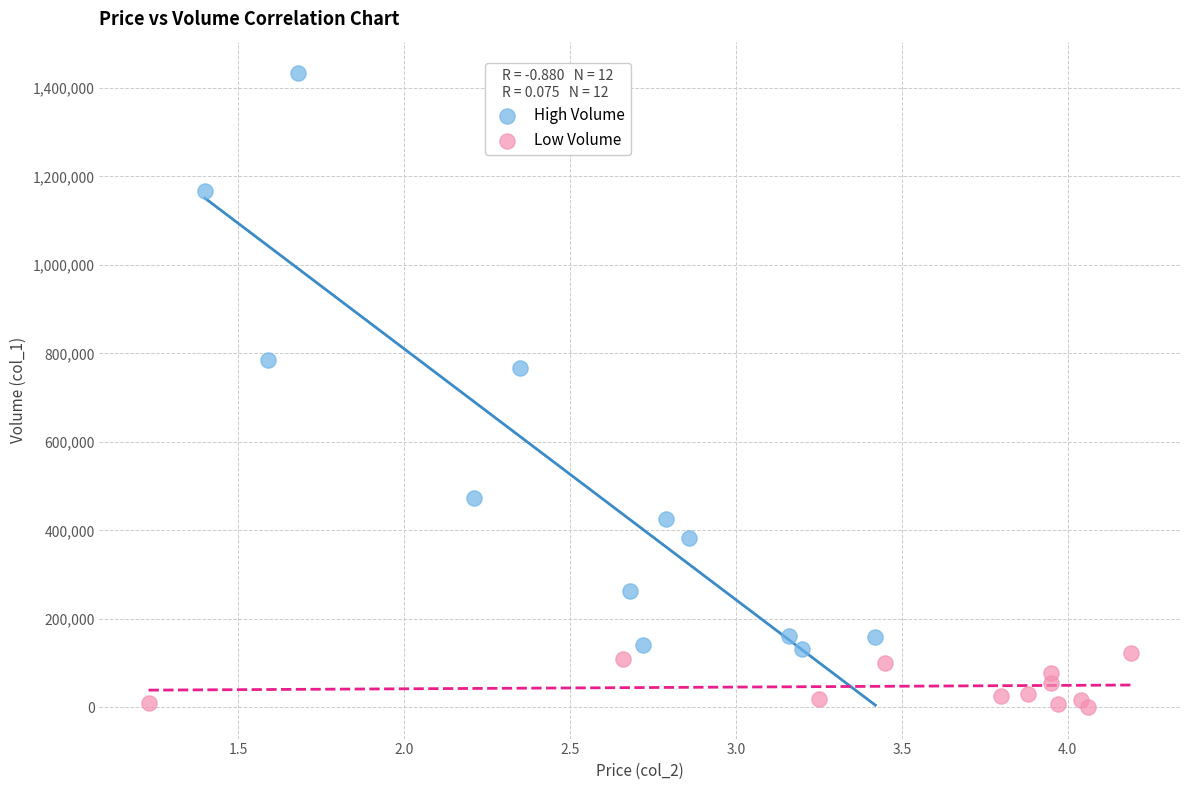

Which series reaches the minimum Y coordinate?

Low Volume